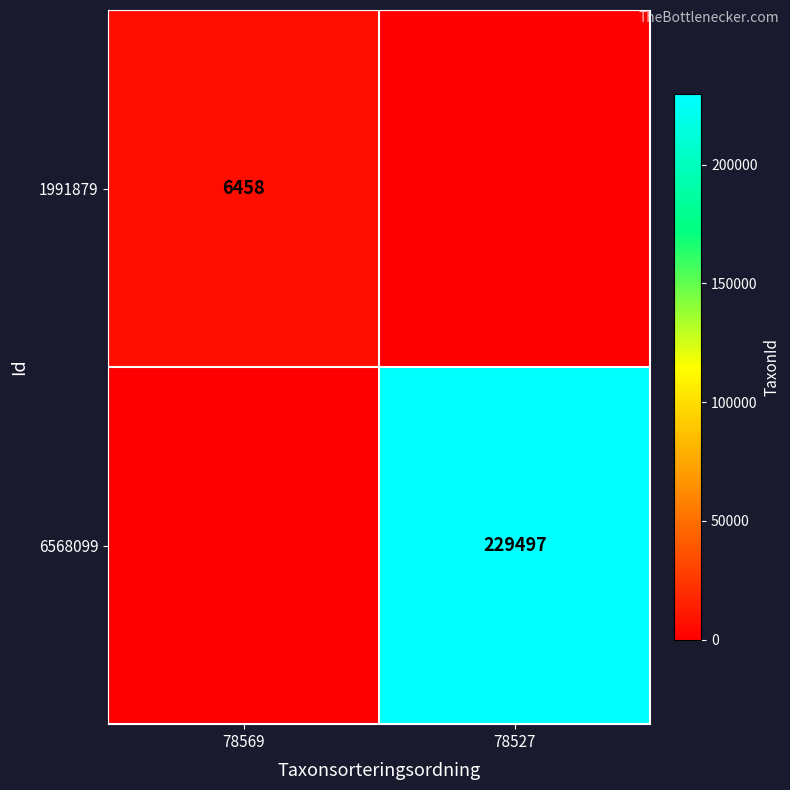

Is it true that 1991879 equals 6458 at 78569?

True